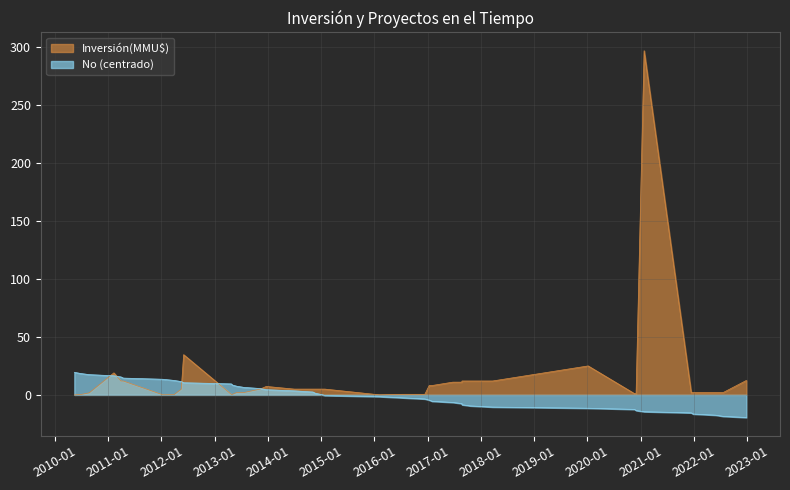

Does the chart display data point markers on the line(s)?

No